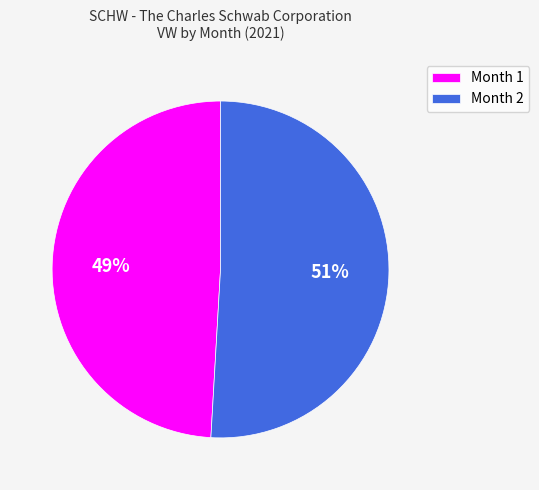

To the nearest percent, what is the difference between the largest and smallest slice percentages?

2%